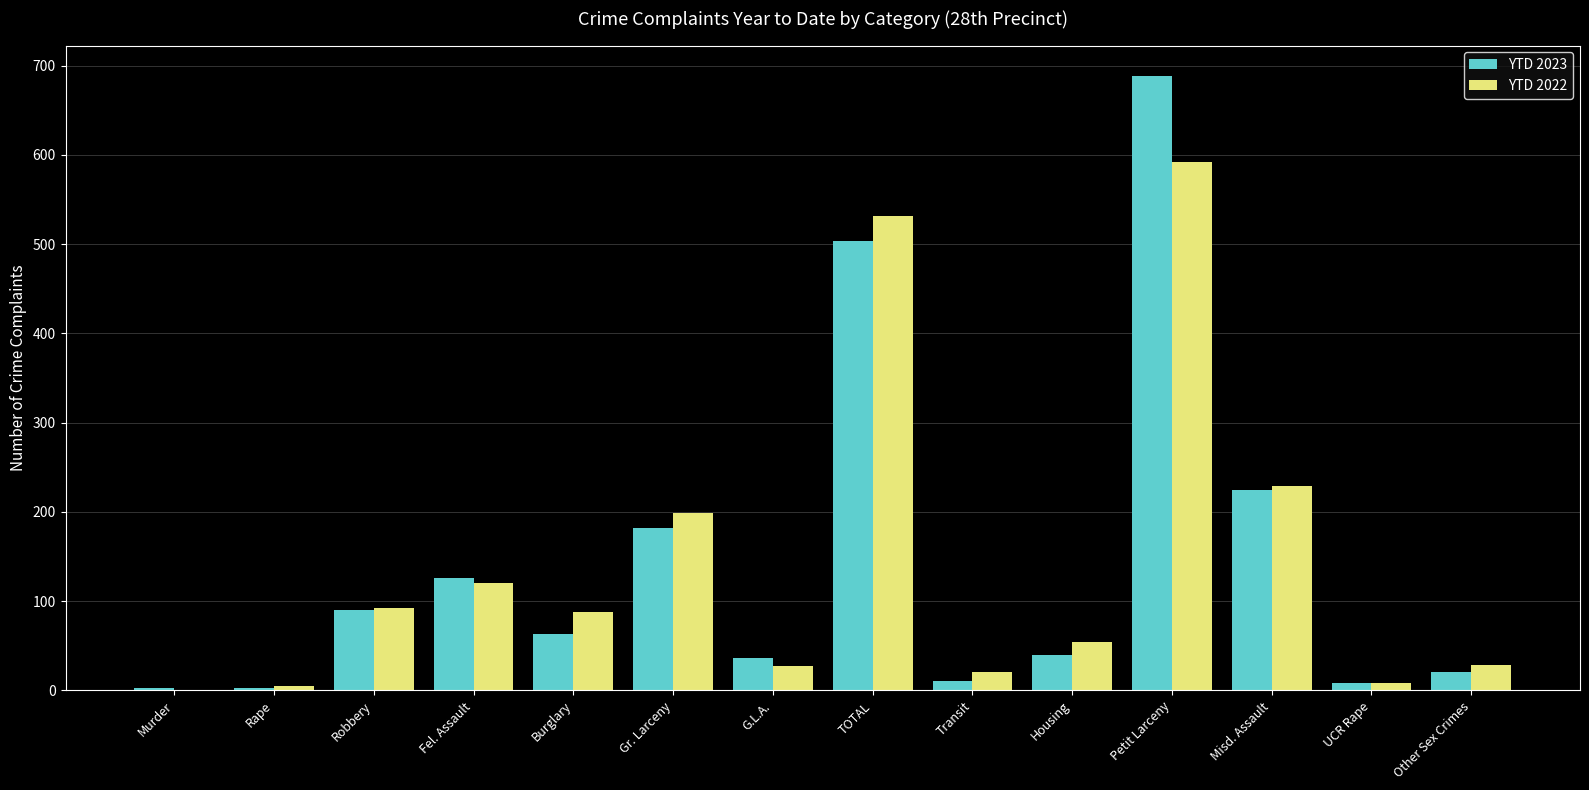

What is the total value across all series at Misd. Assault?

453